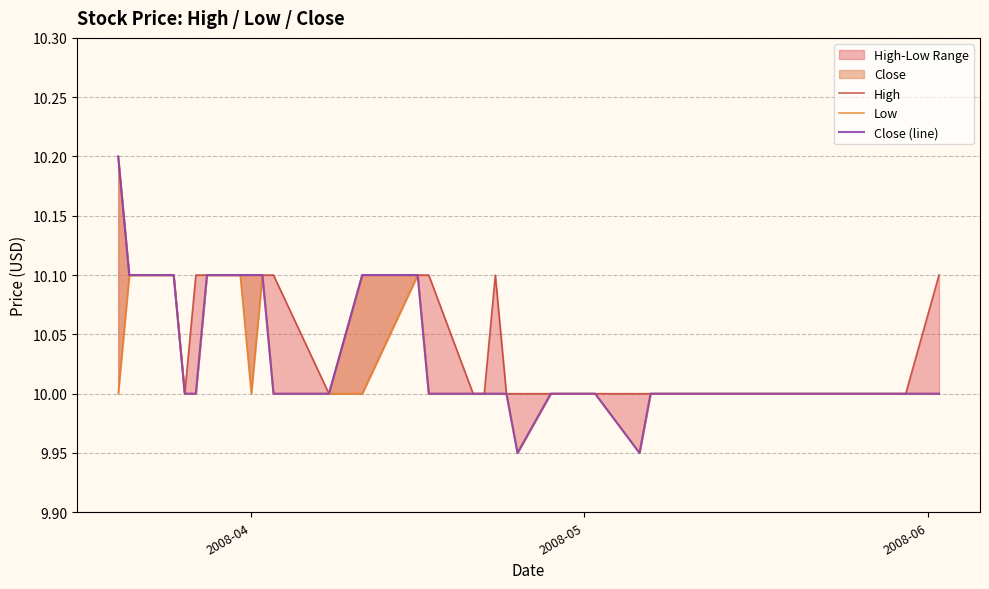

Count the number of categories in the chart.

40